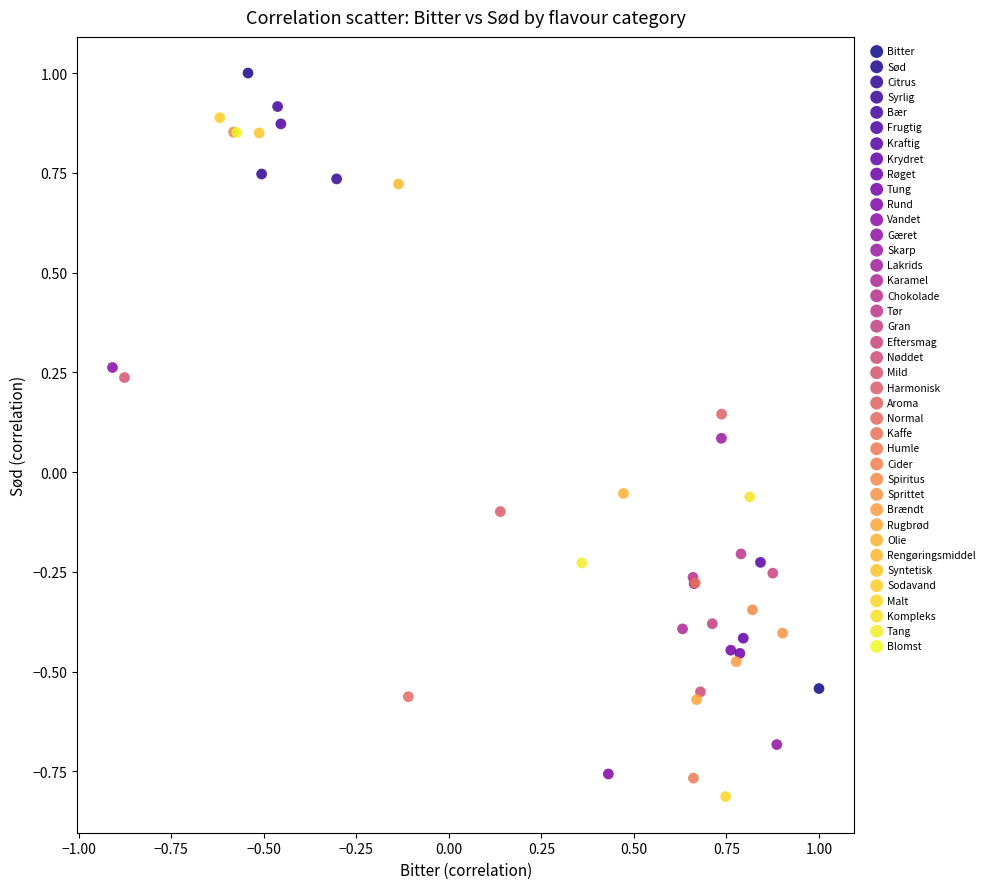

What are all the series names shown in the legend?

Bitter, Sød, Citrus, Syrlig, Bær, Frugtig, Kraftig, Krydret, Røget, Tung, Rund, Vandet, Gæret, Skarp, Lakrids, Karamel, Chokolade, Tør, Gran, Eftersmag, Nøddet, Mild, Harmonisk, Aroma, Normal, Kaffe, Humle, Cider, Spiritus, Sprittet, Brændt, Rugbrød, Olie, Rengøringsmiddel, Syntetisk, Sodavand, Malt, Kompleks, Tang, Blomst